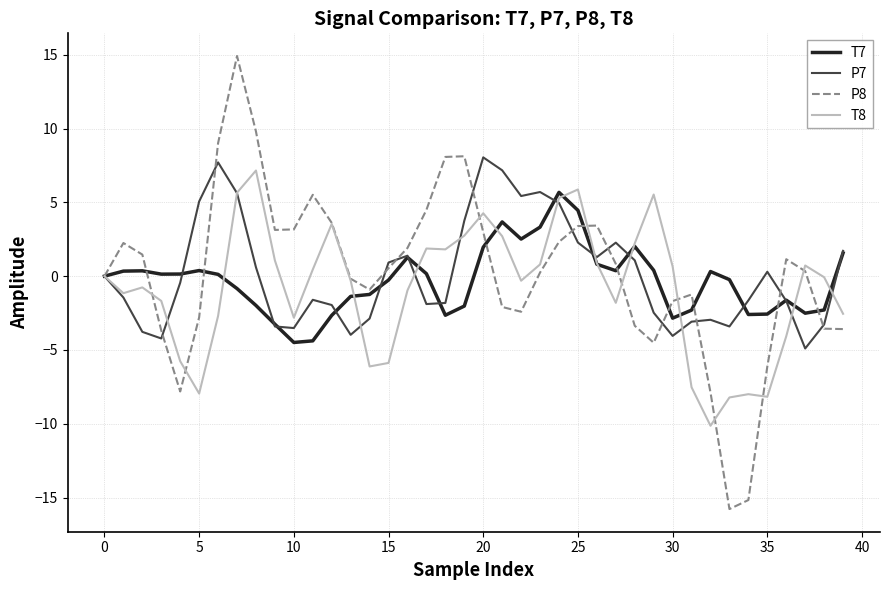

Which series has the largest range (max minus min)?

P8